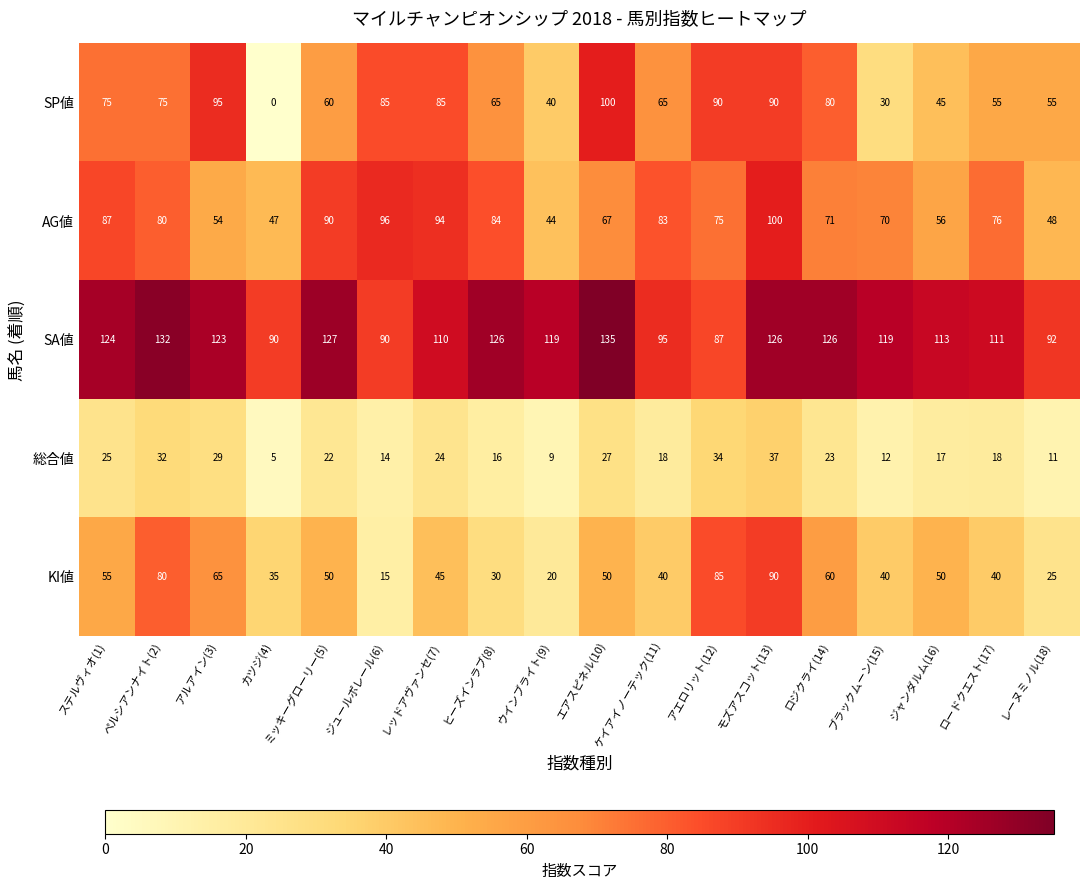

Rank the series at エアスピネル(10) from lowest to highest value.

総合値, KI値, AG値, SP値, SA値